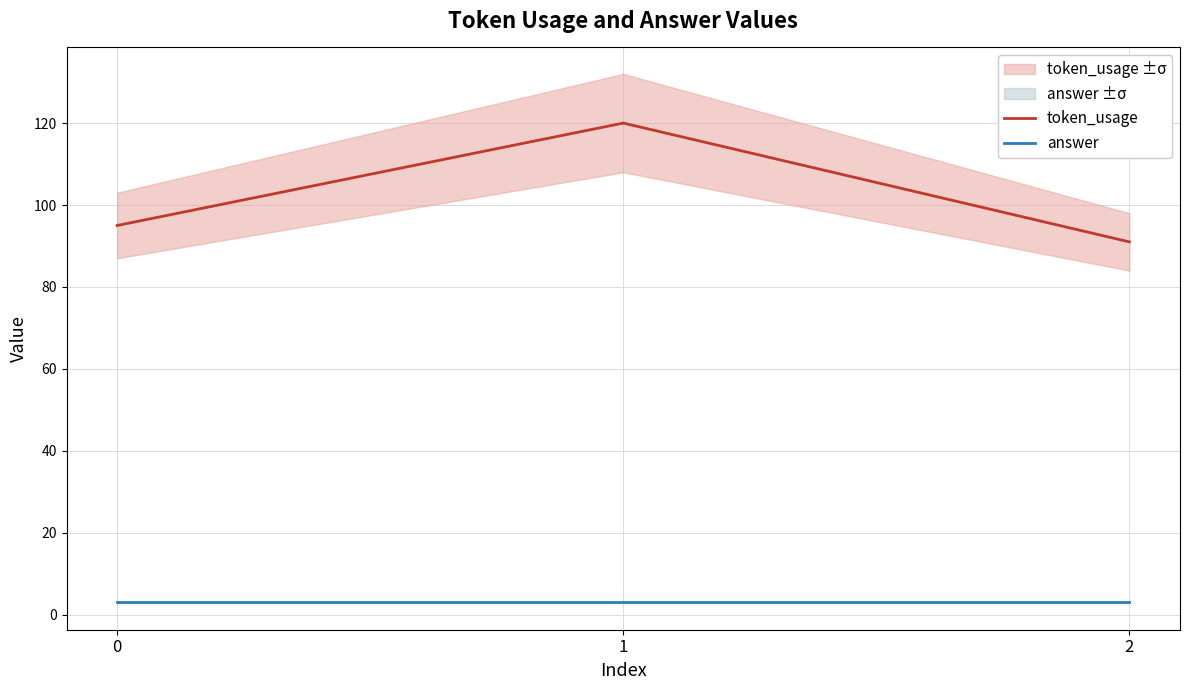

Reading left to right, what are all the values shown in this chart?

token_usage: 0=95	1=120	2=91
answer: 0=3	1=3	2=3